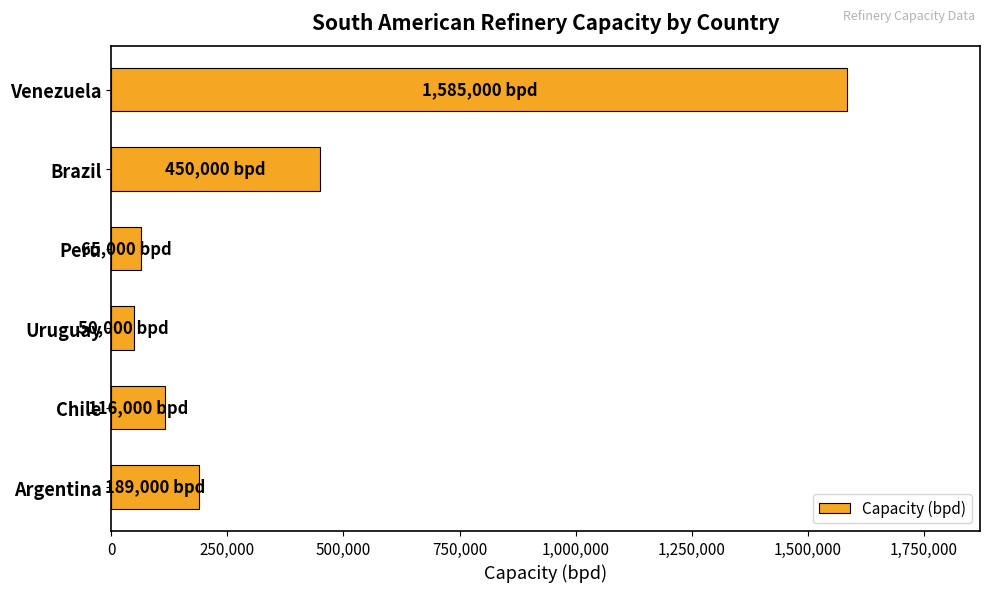

What is the difference between the second highest and minimum values?

400000